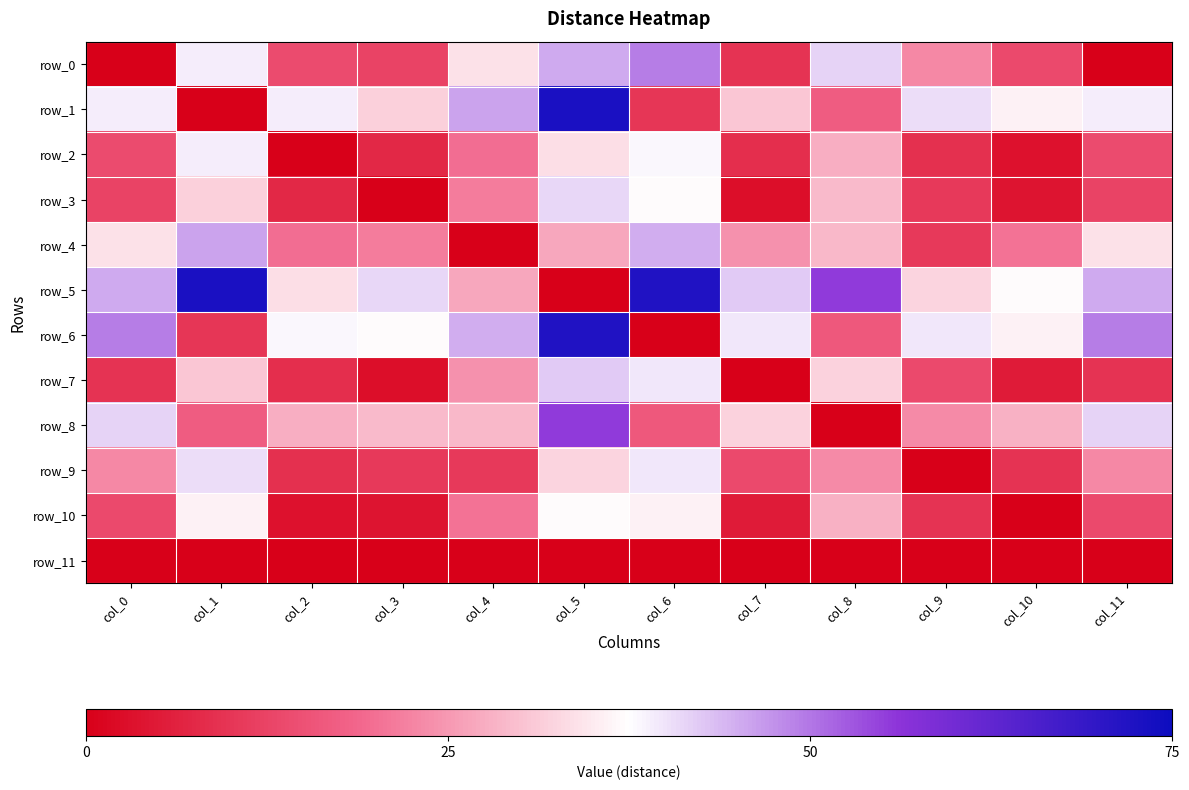

Reading right to left, transcribe all the data shown in this chart.

row_0: 0.0	13.5	23.0	41.6	9.5	49.3	45.2	33.7	12.3	14.0	39.1	0.0
row_1: 39.1	35.8	40.4	17.2	30.5	10.2	72.7	45.9	31.7	39.1	0.0	39.1
row_2: 14.0	3.4	9.0	27.6	8.6	38.3	33.6	19.7	7.5	0.0	39.1	14.0
row_3: 12.3	4.1	10.7	29.3	2.8	37.0	41.0	21.4	0.0	7.5	31.7	12.3
row_4: 33.7	20.2	10.8	28.8	24.3	45.1	26.8	0.0	21.4	19.7	45.9	33.7
row_5: 45.2	37.0	32.3	55.6	42.2	71.9	0.0	26.8	41.0	33.6	72.7	45.2
row_6: 49.3	35.9	39.6	16.3	39.8	0.0	71.9	45.1	37.0	38.3	10.2	49.3
row_7: 9.5	5.2	13.5	32.1	0.0	39.8	42.2	24.3	2.8	8.6	30.5	9.5
row_8: 41.6	28.1	23.3	0.0	32.1	16.3	55.6	28.8	29.3	27.6	17.2	41.6
row_9: 23.0	9.5	0.0	23.3	13.5	39.6	32.3	10.8	10.7	9.0	40.4	23.0
row_10: 13.5	0.0	9.5	28.1	5.2	35.9	37.0	20.2	4.1	3.4	35.8	13.5
row_11: 0.0	0.0	0.0	0.0	0.0	0.0	0.0	0.0	0.0	0.0	0.0	0.0